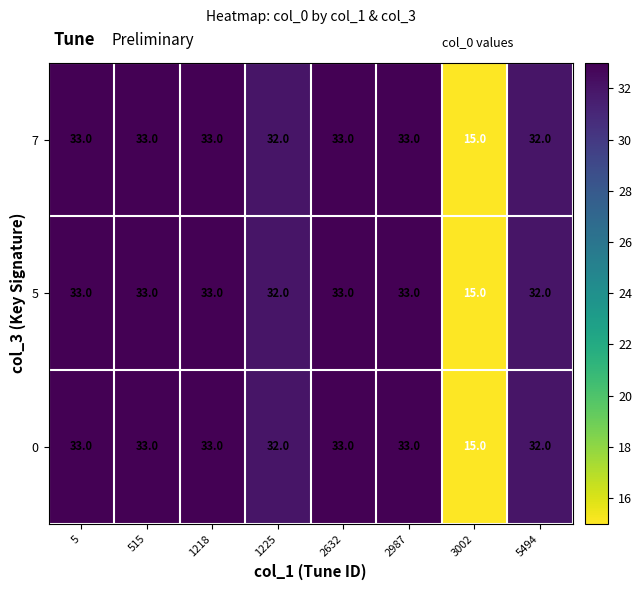

The 5 series shows 16 at 1225. True or false?

False